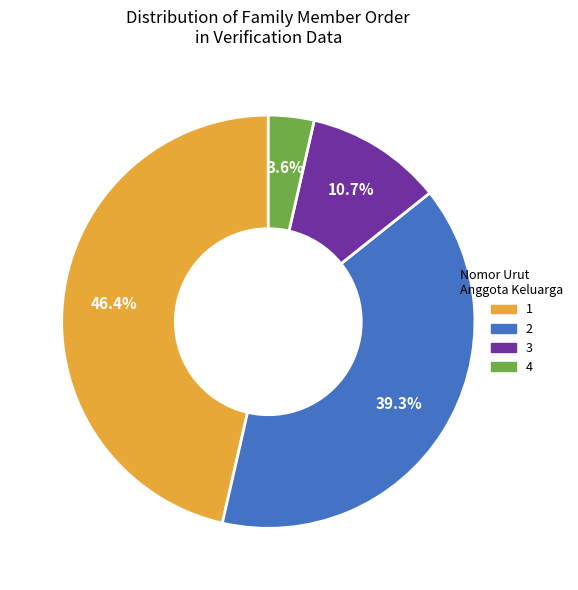

To the nearest percent, what is the average slice percentage?

25%